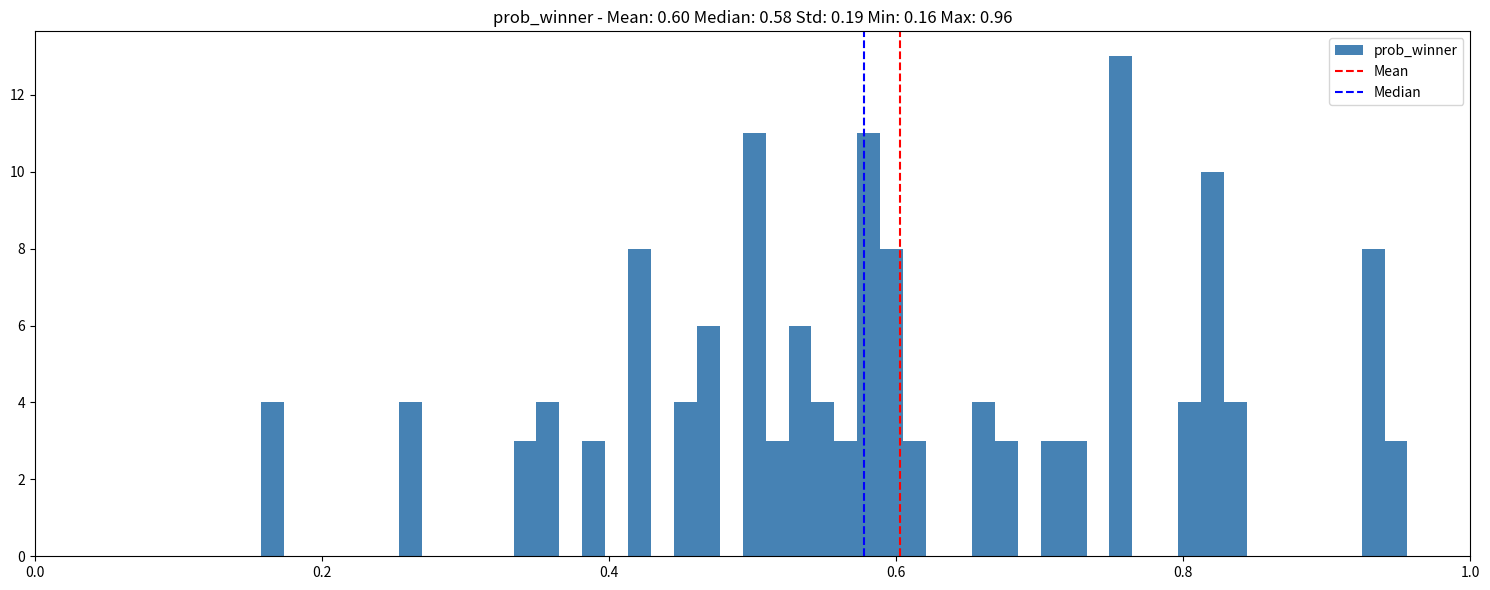

Read against the x-axis, roughly where is the centre of the tallest bar?

0.76